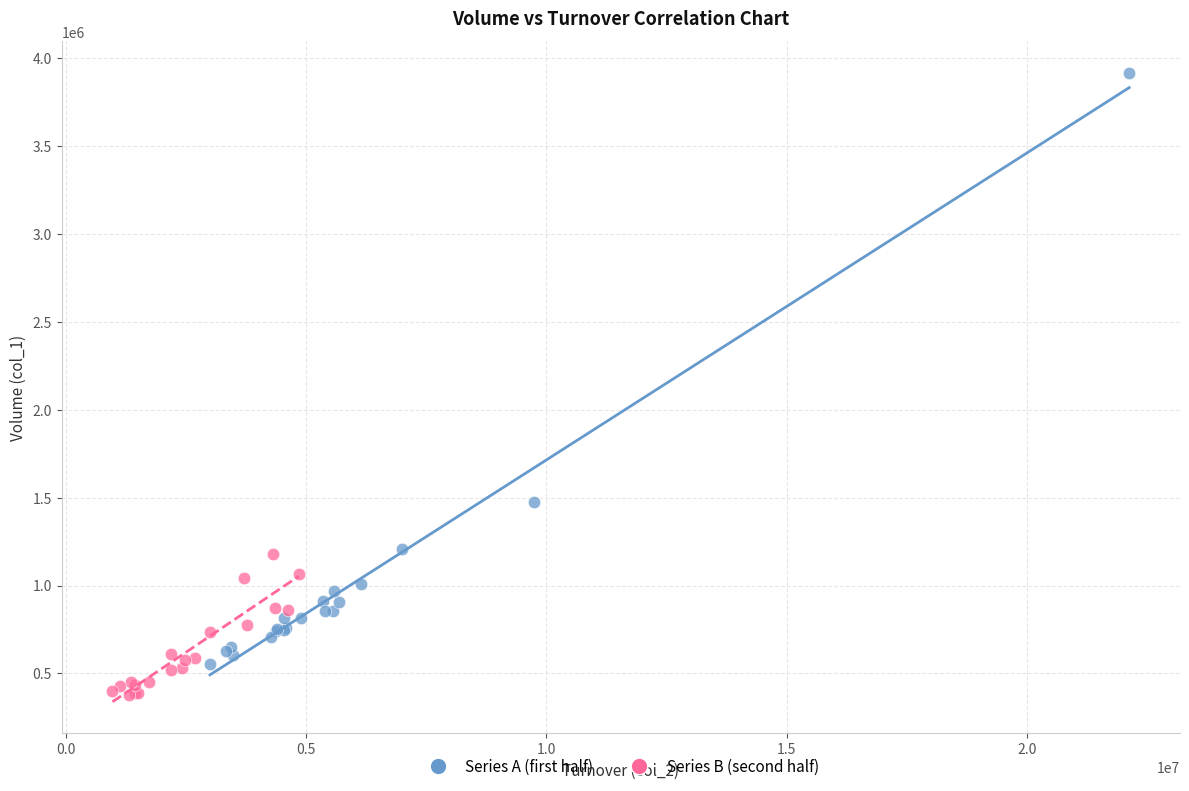

Which series has the widest spread of Y values?

Series A (first half)